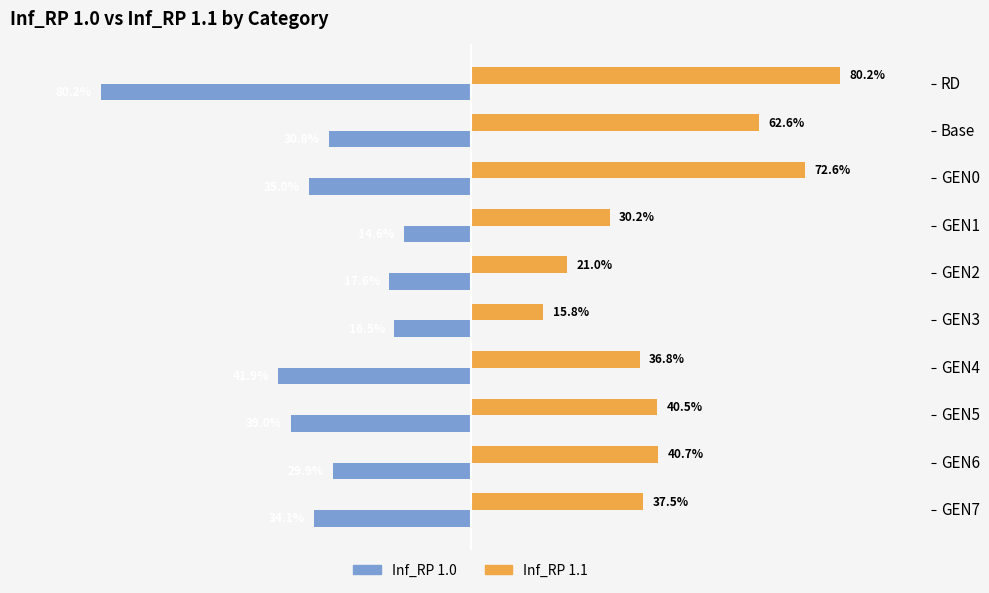

What are all the series names shown in the legend?

Inf_RP 1.0, Inf_RP 1.1